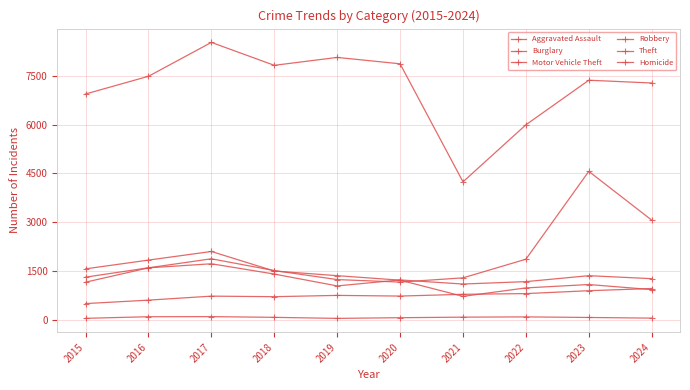

Which series has the widest spread of values?

Theft